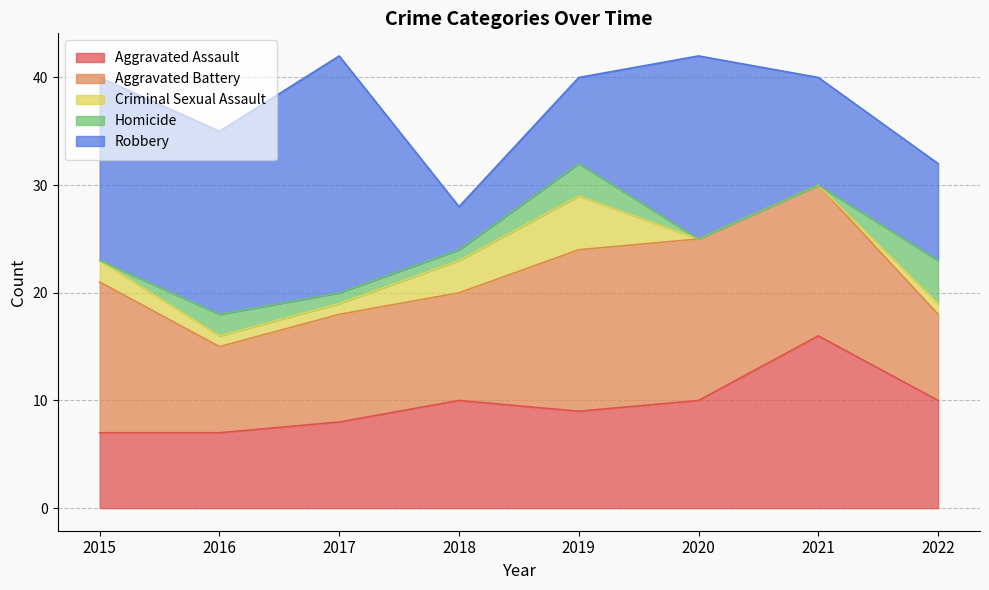

What is the total value across all series at 2020?

42